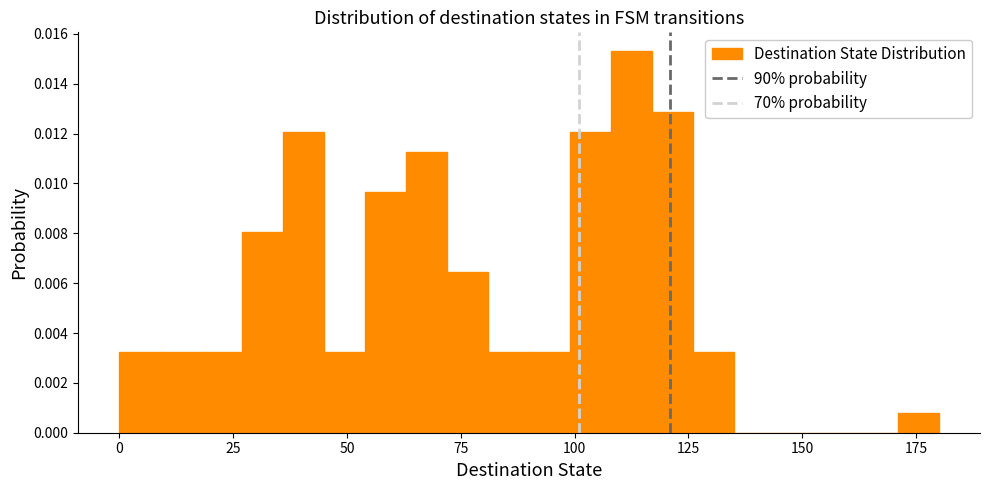

Around what value on the x-axis is the tallest bar? Give the approximate position of its centre, as read against the axis.

115